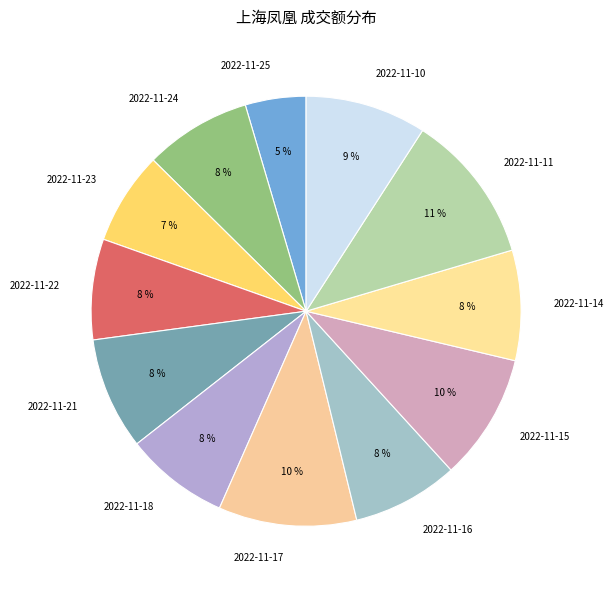

To the nearest percent, what percentage of the pie is 2022-11-17?

10%